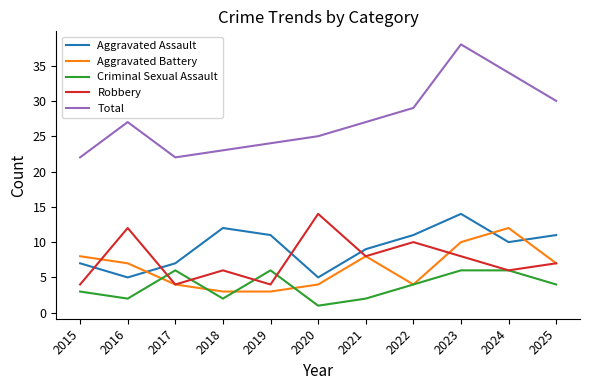

What is the difference between the maximum and minimum values in the Criminal Sexual Assault series?

5